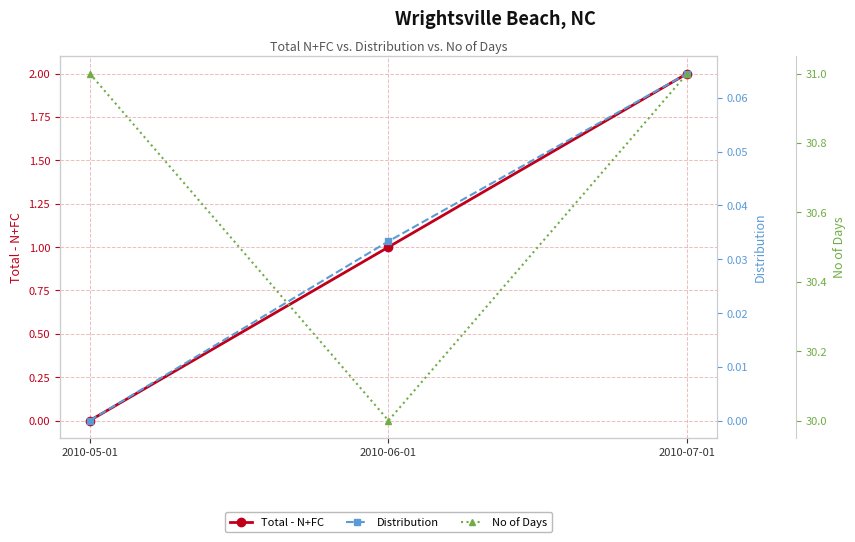

Reading right to left, extract all data points from this chart.

Total - N+FC: 2010-07-01=2.0	2010-06-01=1.0	2010-05-01=0.0
Distribution: 2010-07-01=0.1	2010-06-01=0.0	2010-05-01=0.0
No of Days: 2010-07-01=31.0	2010-06-01=30.0	2010-05-01=31.0